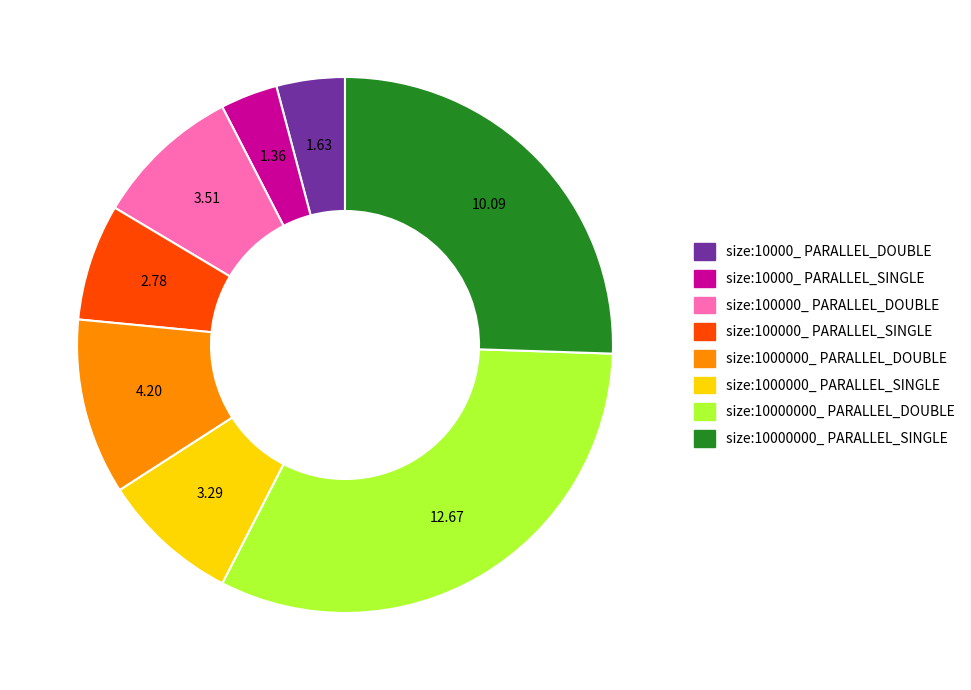

Which slice is the largest?

size:10000000_ PARALLEL_DOUBLE